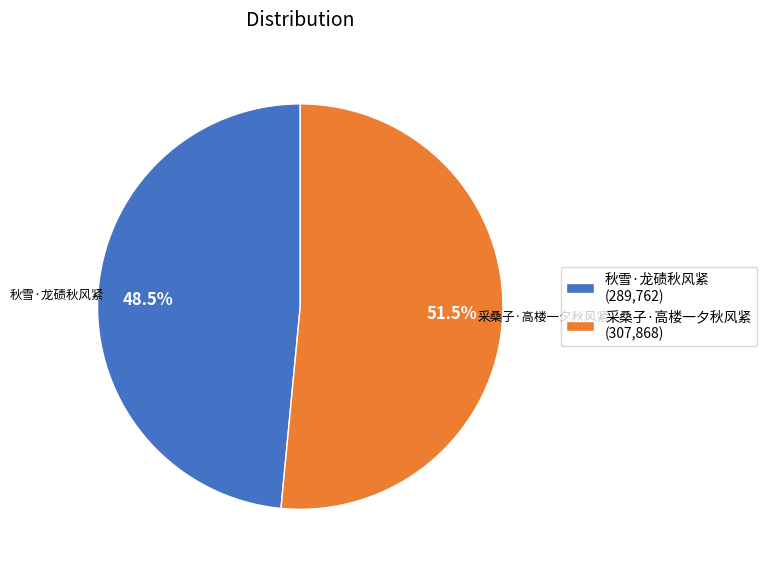

Does any single category account for the majority?

Yes